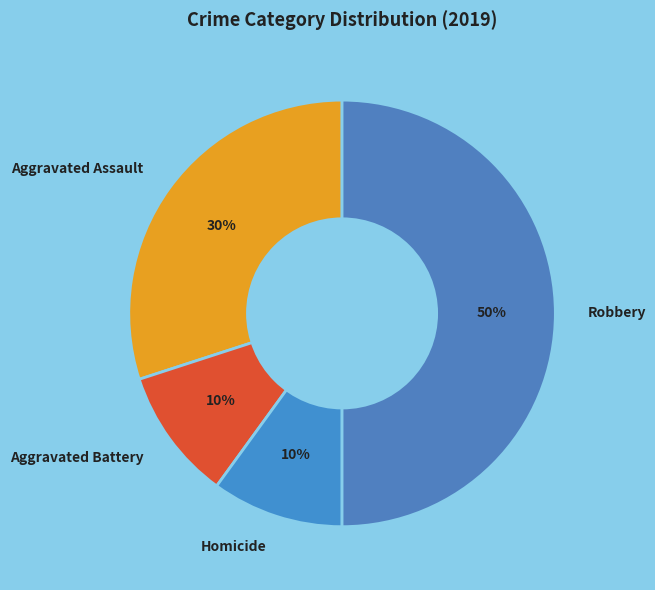

Between Aggravated Battery and Aggravated Assault, which is larger?

Aggravated Assault